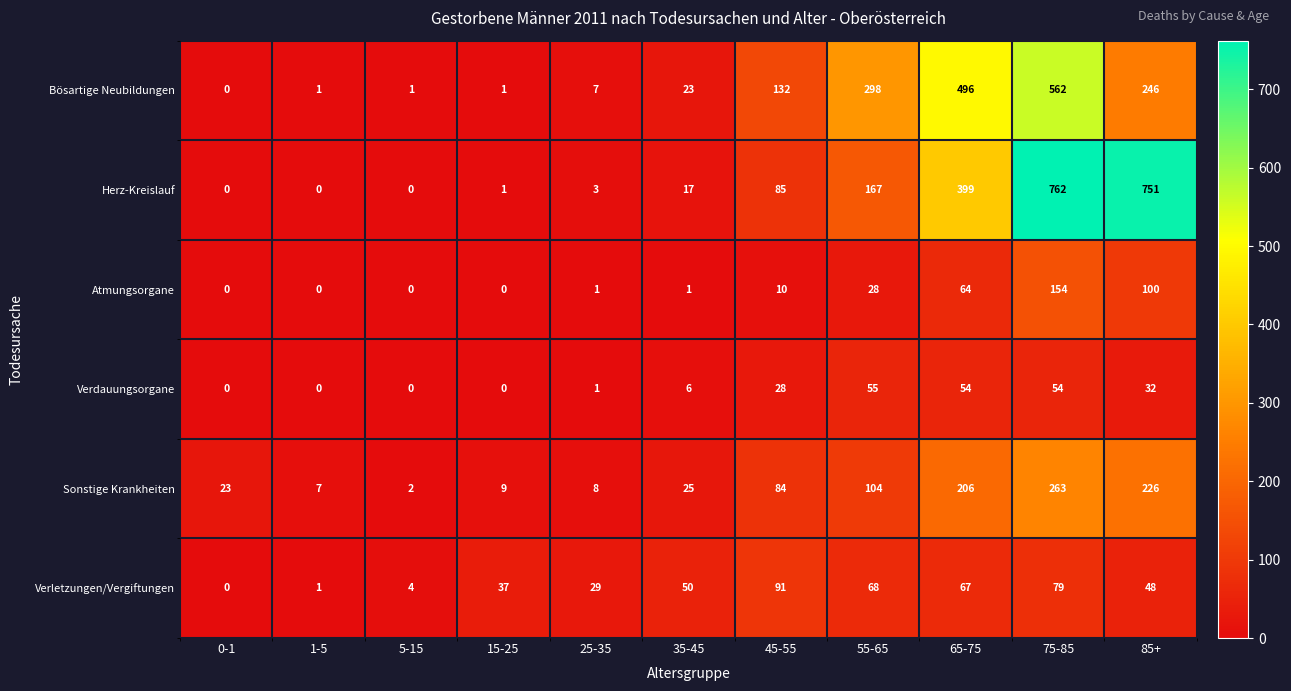

Which series has the largest total across all categories?

Herz-Kreislauf